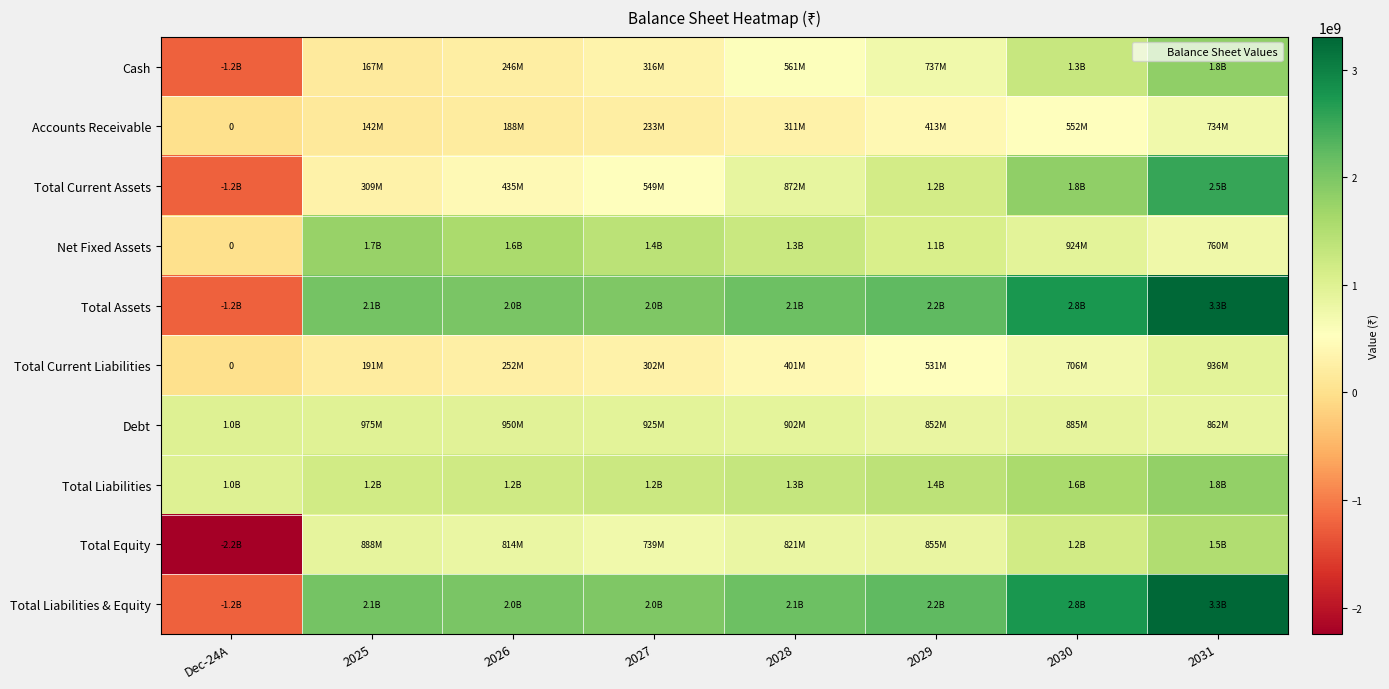

At which label does Debt first exceed 925000000?

Dec-24A